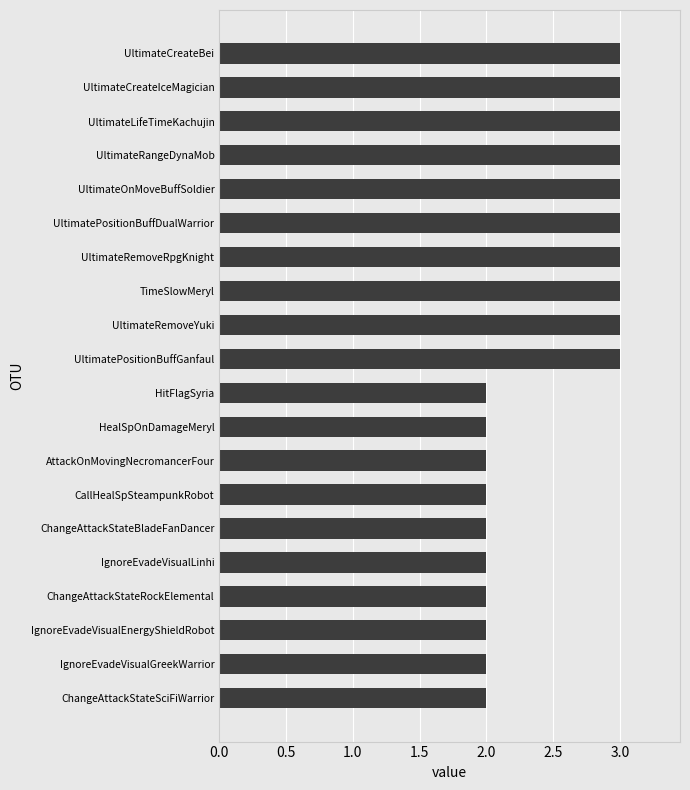

What is the difference between the second highest and minimum values?

1